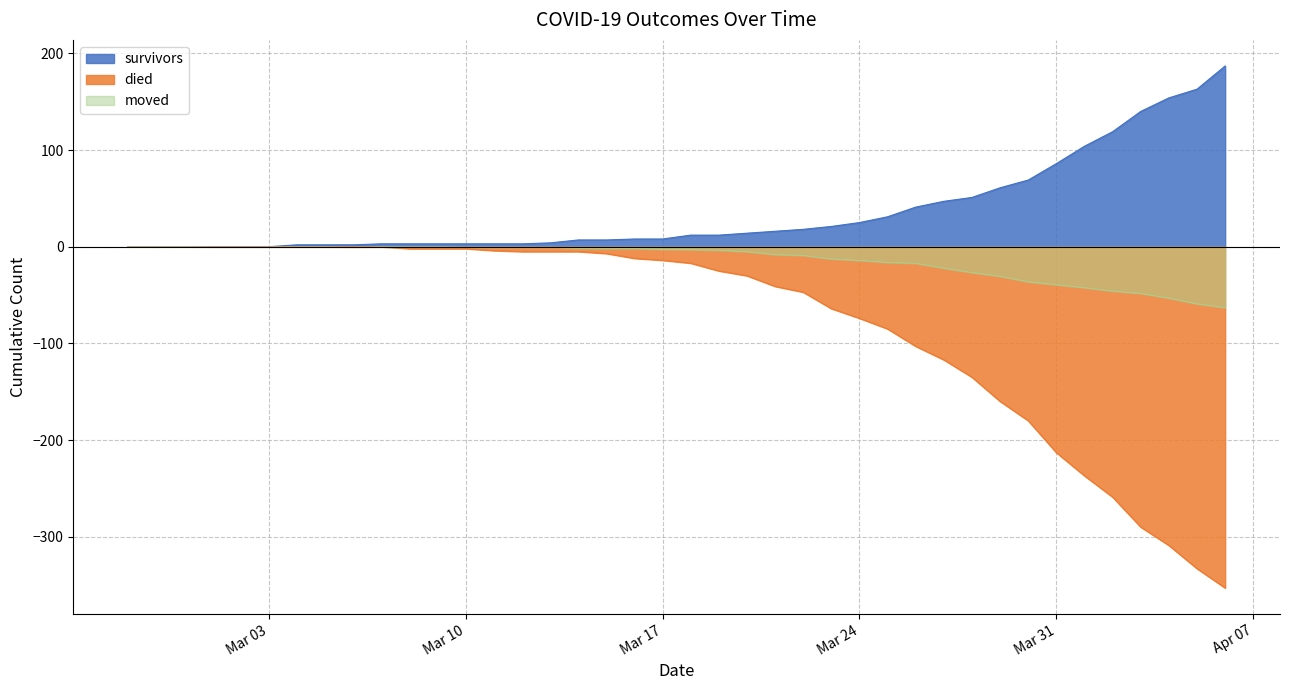

What is the total value across all series at 2020-03-18?

-8.0